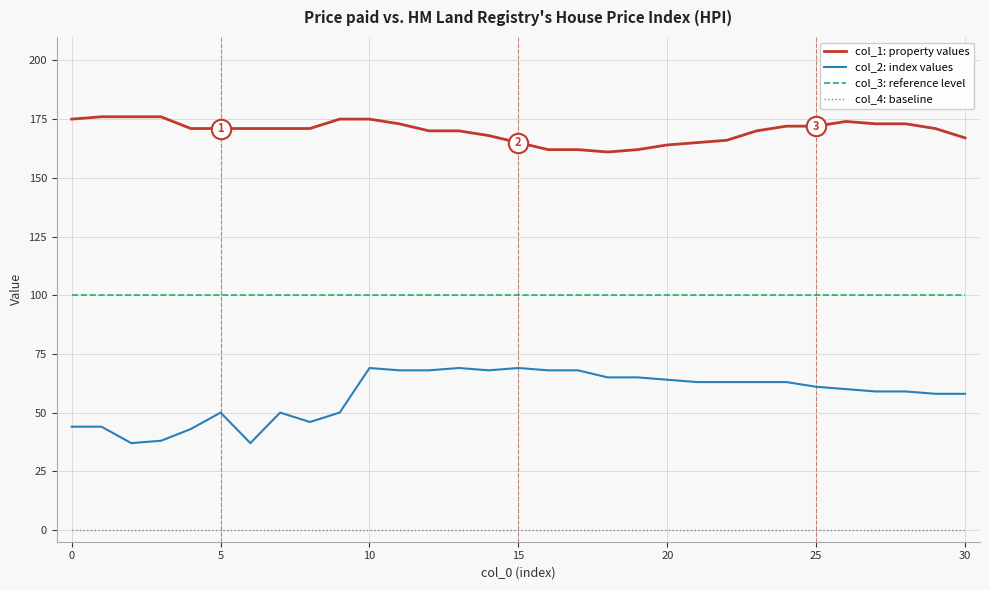

Which series has the widest spread of values?

col_2: index values